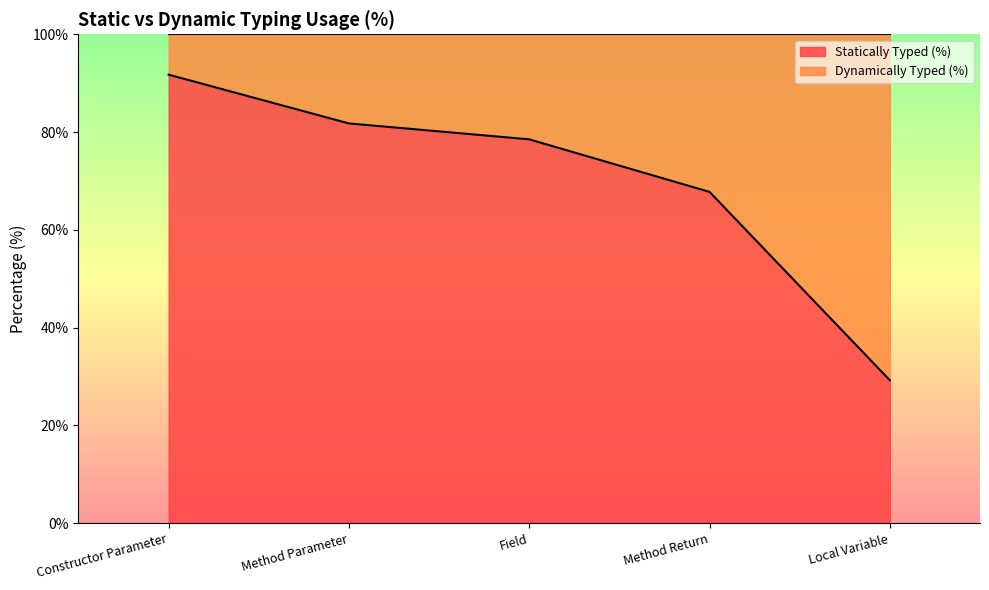

Reading left to right, transcribe all the data shown in this chart.

Constructor Parameter=91.7	Method Parameter=81.8	Field=78.5	Method Return=67.7	Local Variable=29.2